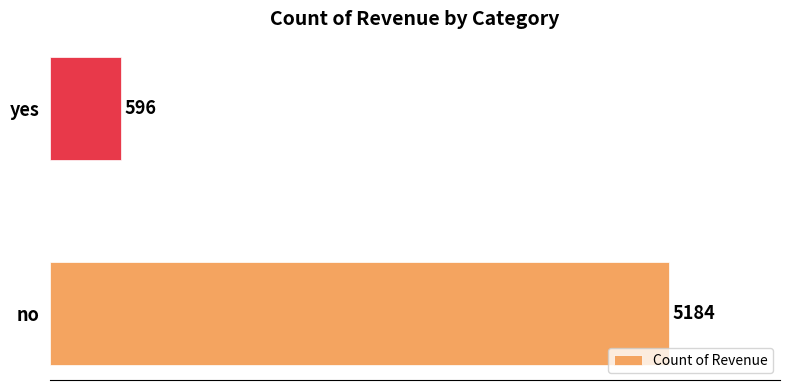

Reading bottom to top, extract all data points from this chart.

5184	596